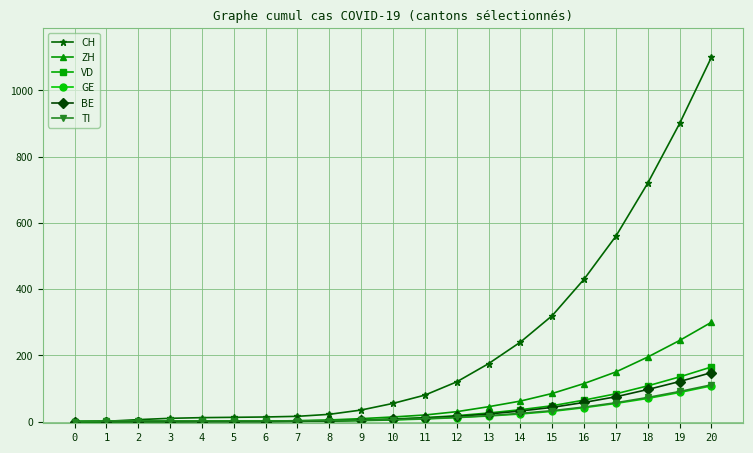

What is the maximum value shown in the chart?

1100